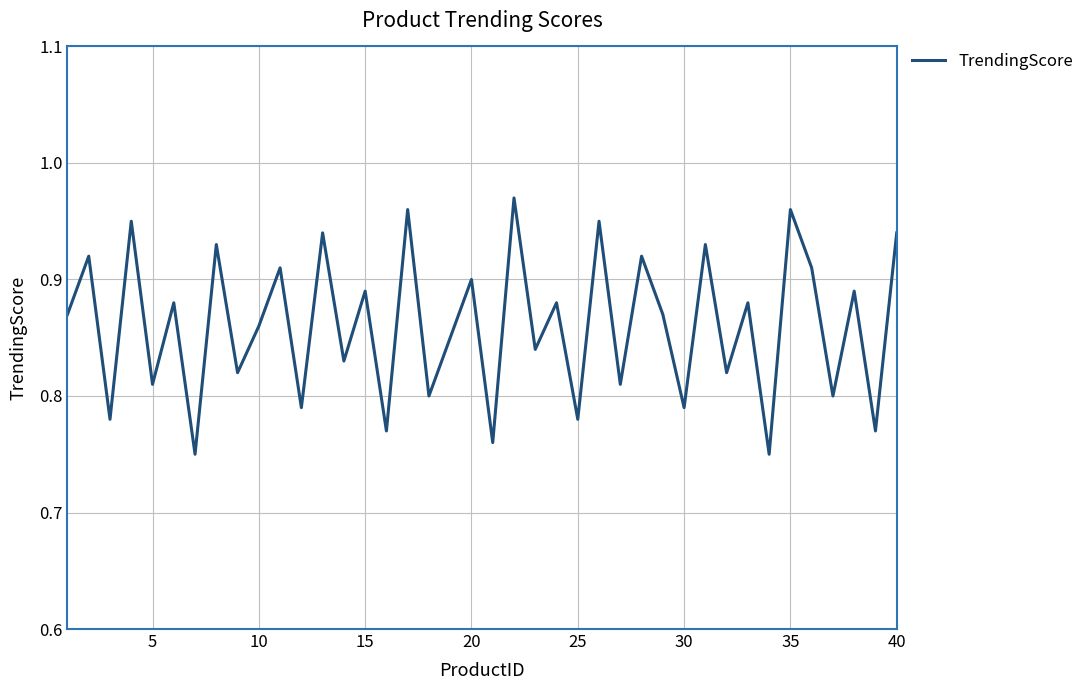

Is this an area chart (filled region under the line)?

No